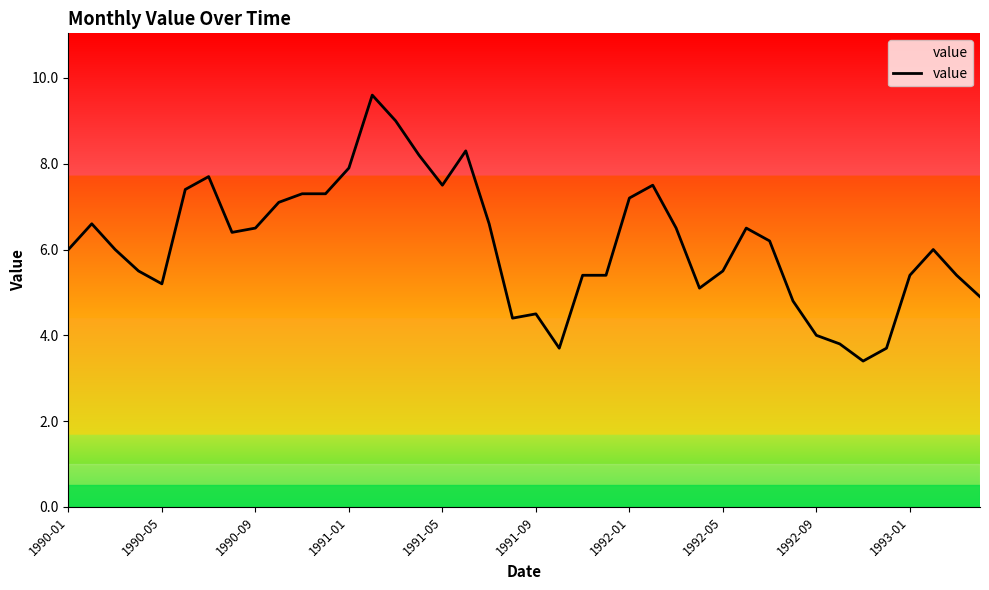

What is the difference between the maximum and minimum values?

6.2